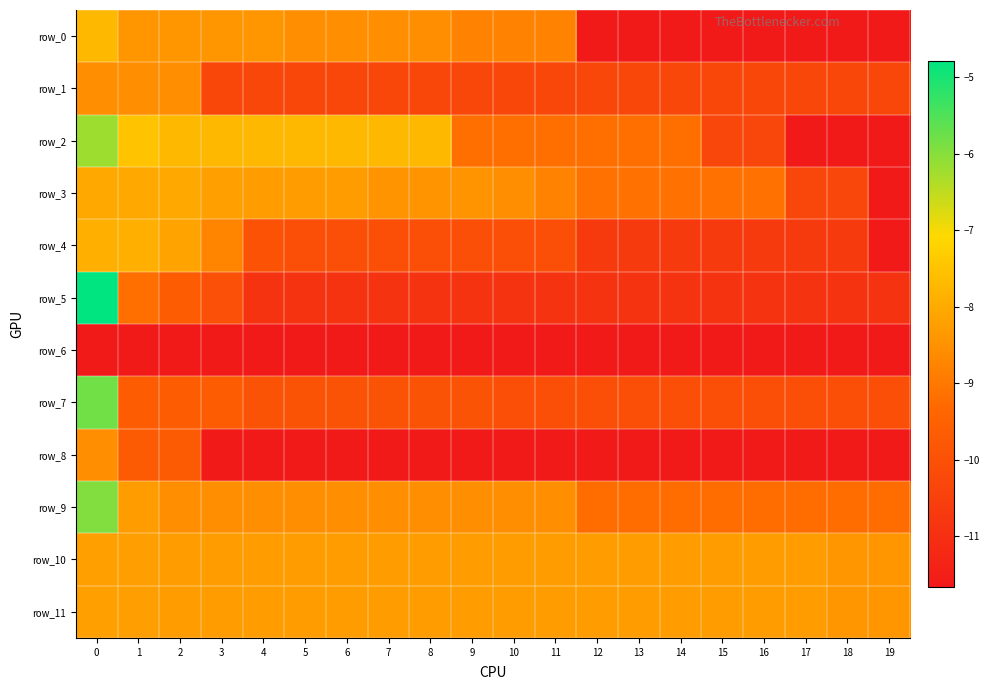

What is the sum of the row_2 values at 6 and 8?

-15.4